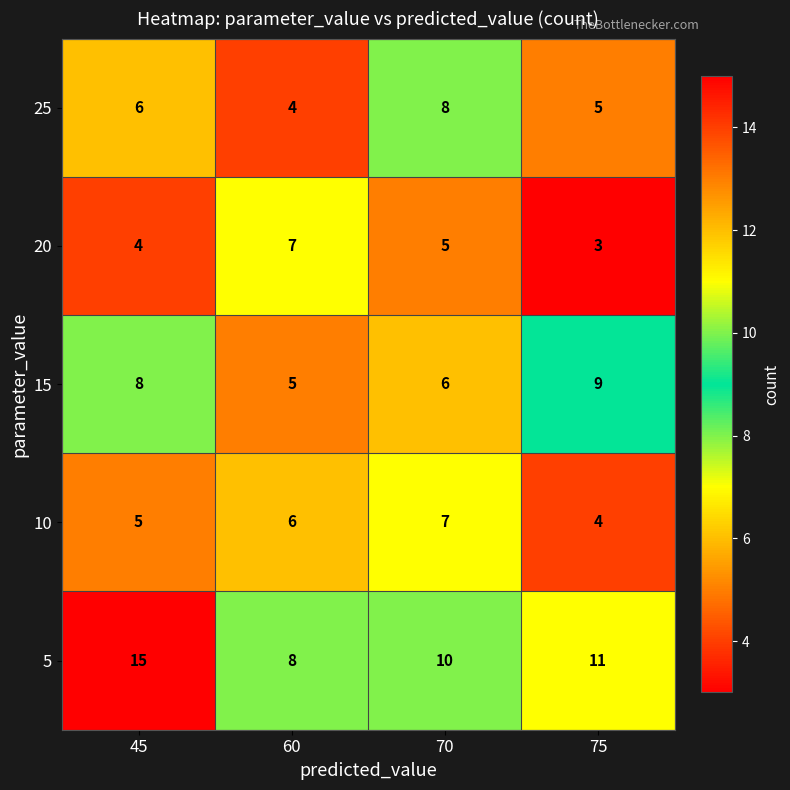

What is the greatest value displayed?

15